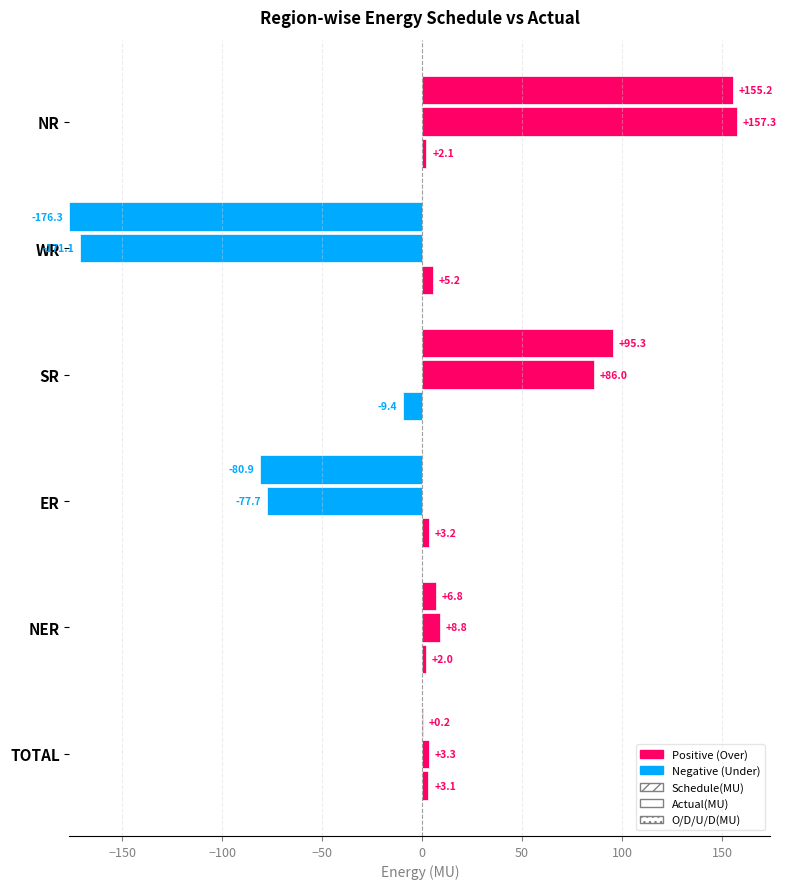

Are the bars horizontal?

Yes